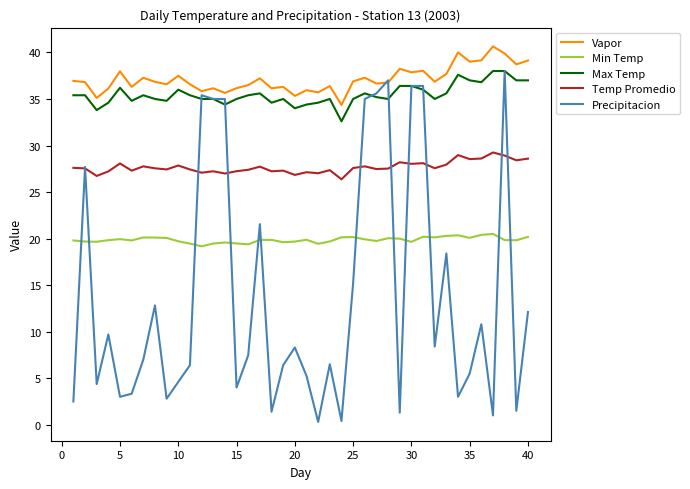

Which series has the largest total across all categories?

Vapor